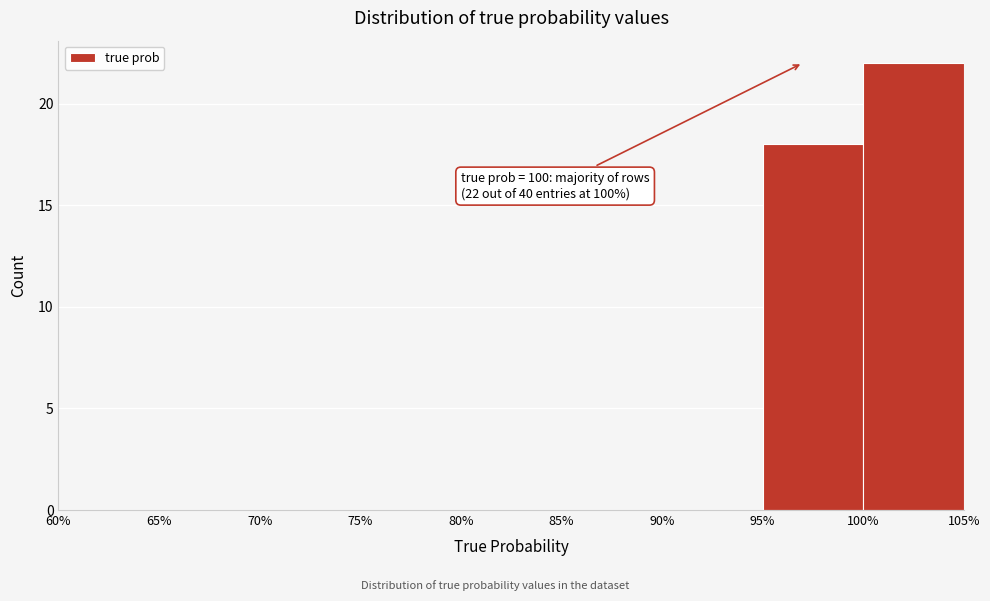

Which range on the x-axis has the tallest bar?

100% to 105%